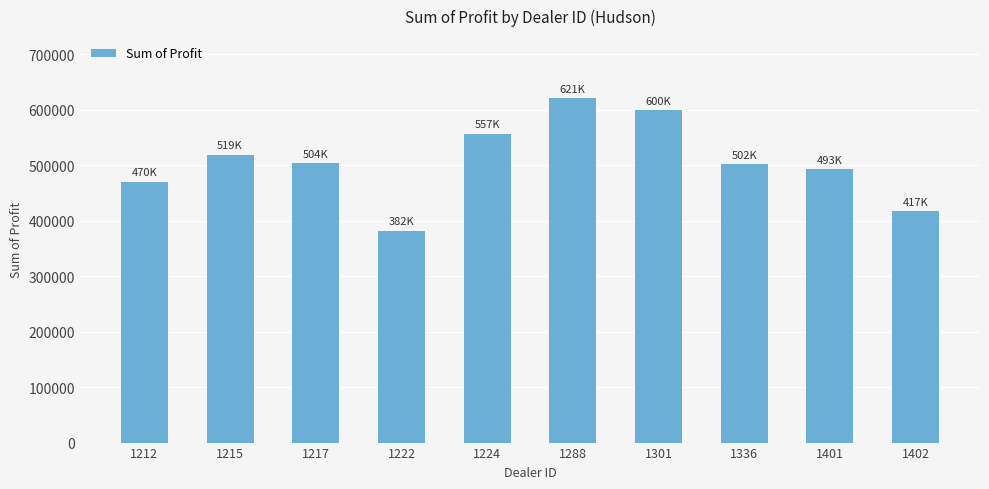

How many bars are there in total?

10